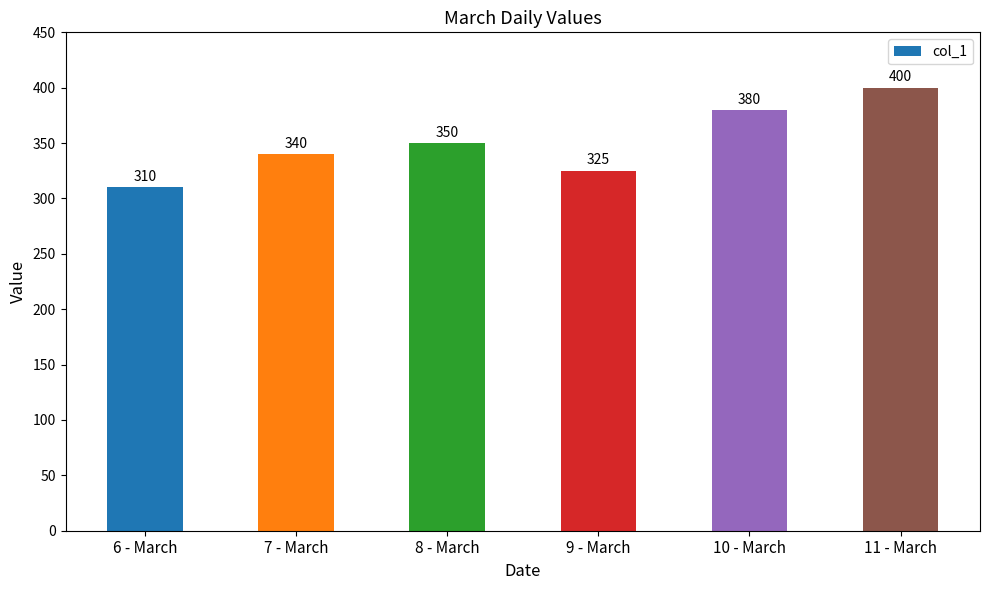

Reading left to right, what are all the values shown in this chart?

310	340	350	325	380	400